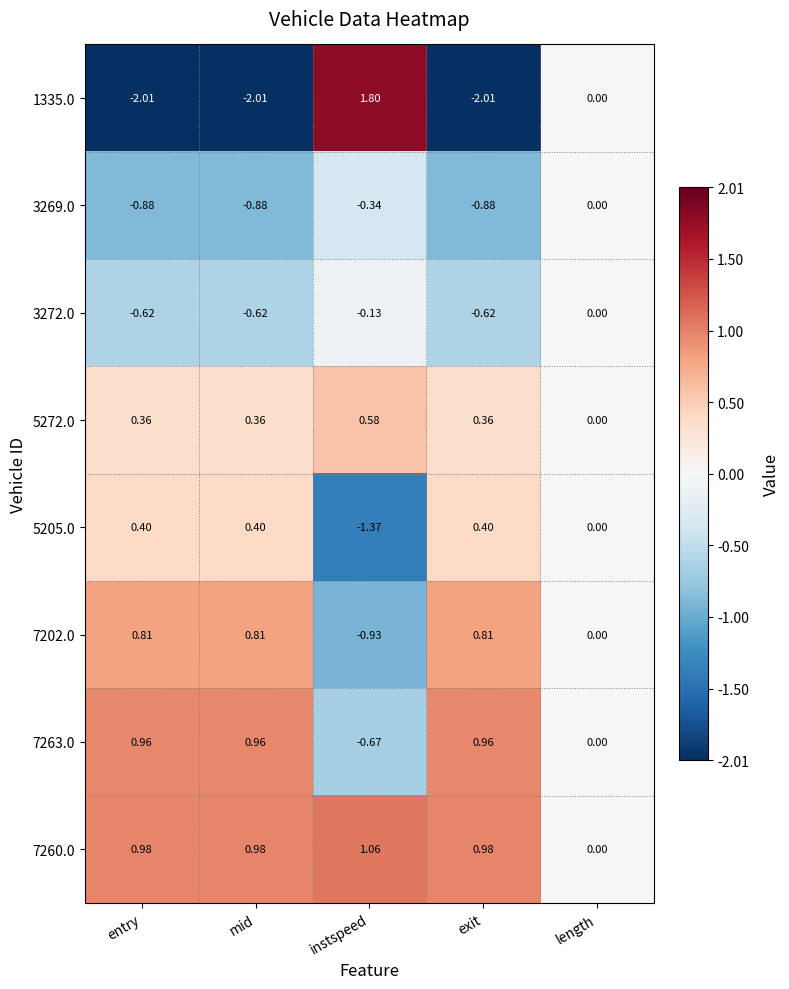

How many data points in 7202.0 are less than 0?

1